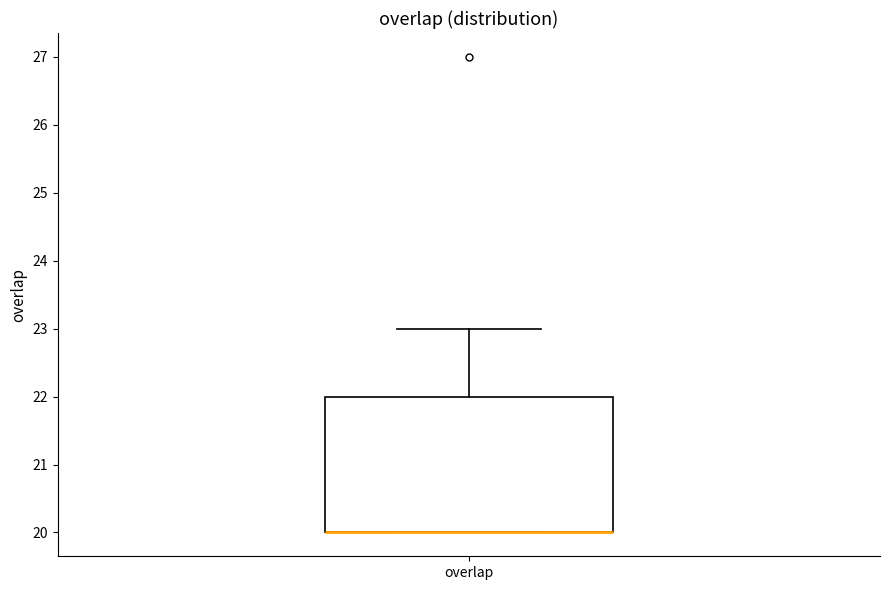

Transcribe this box plot: give where the median line is, the range the box spans, and where the two whiskers end, as read against the y-axis. The values are not printed on the chart, so give them approximately, as read against the axis.

median 20 (drawn on the box's lower edge), box 20 to 22, whiskers 20 to 23